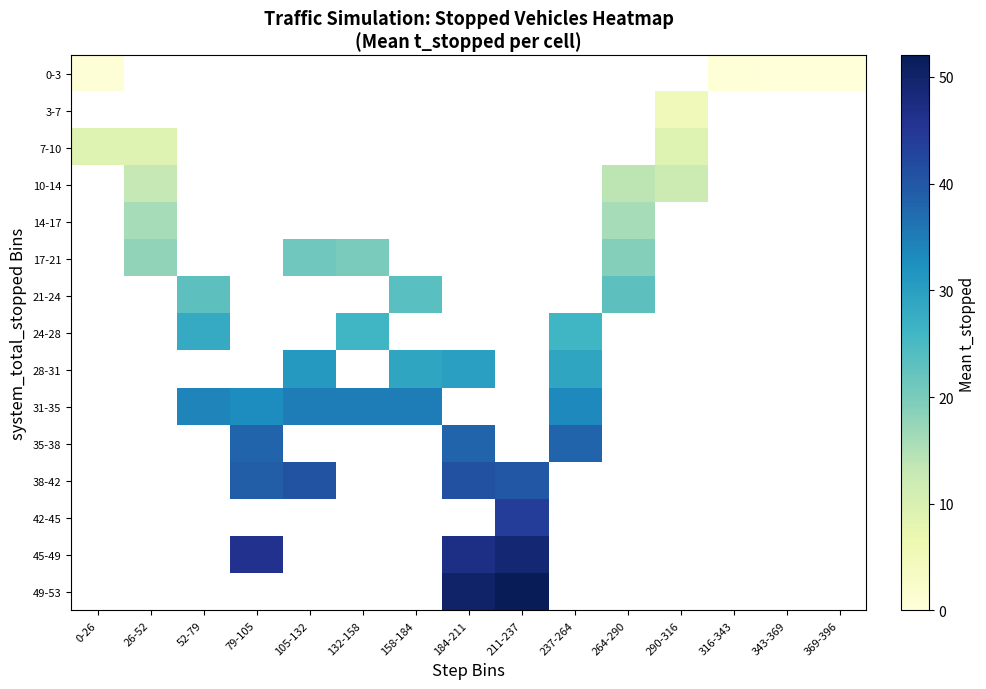

Rank the series by their maximum value, from lowest to highest.

0-3, 3-7, 7-10, 10-14, 14-17, 17-21, 21-24, 24-28, 28-31, 31-35, 35-38, 38-42, 42-45, 45-49, 49-53